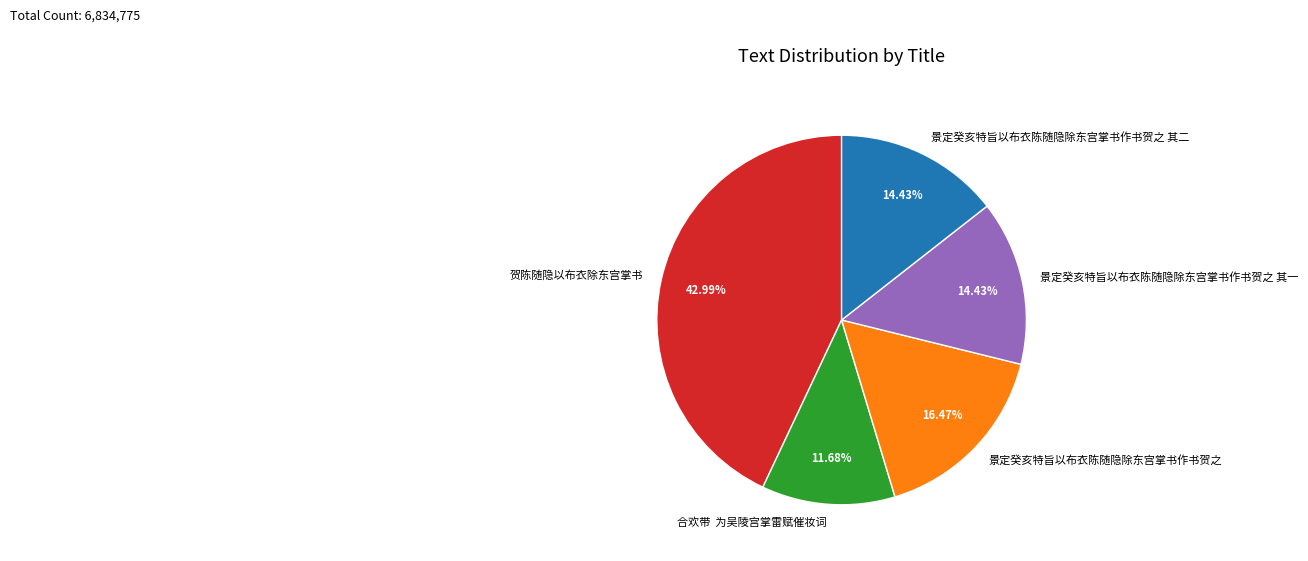

Does 景定癸亥特旨以布衣陈随隐除东宫掌书作书贺之 account for over 50% of the chart?

No